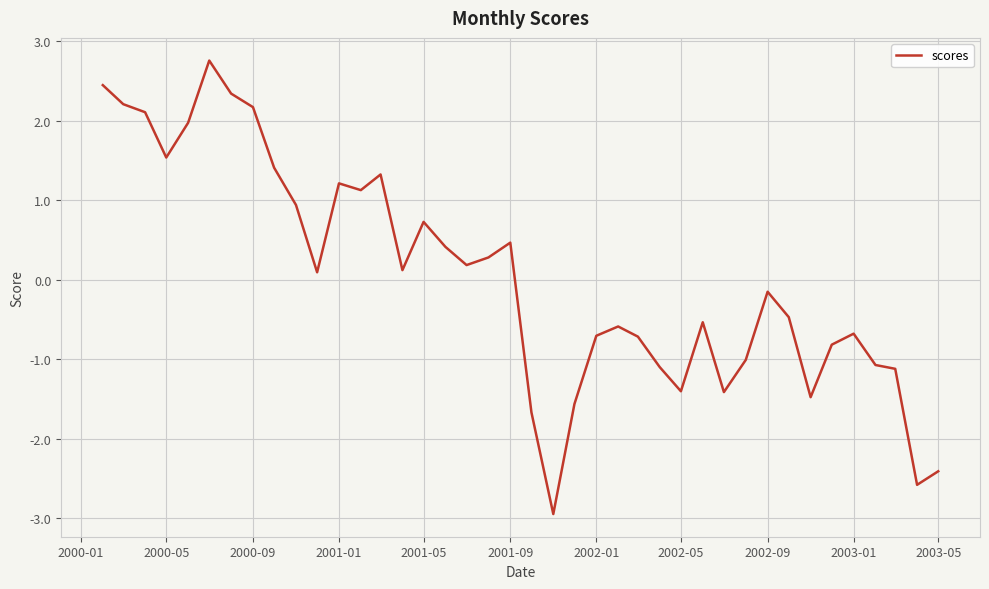

Does the chart display data point markers on the line(s)?

No